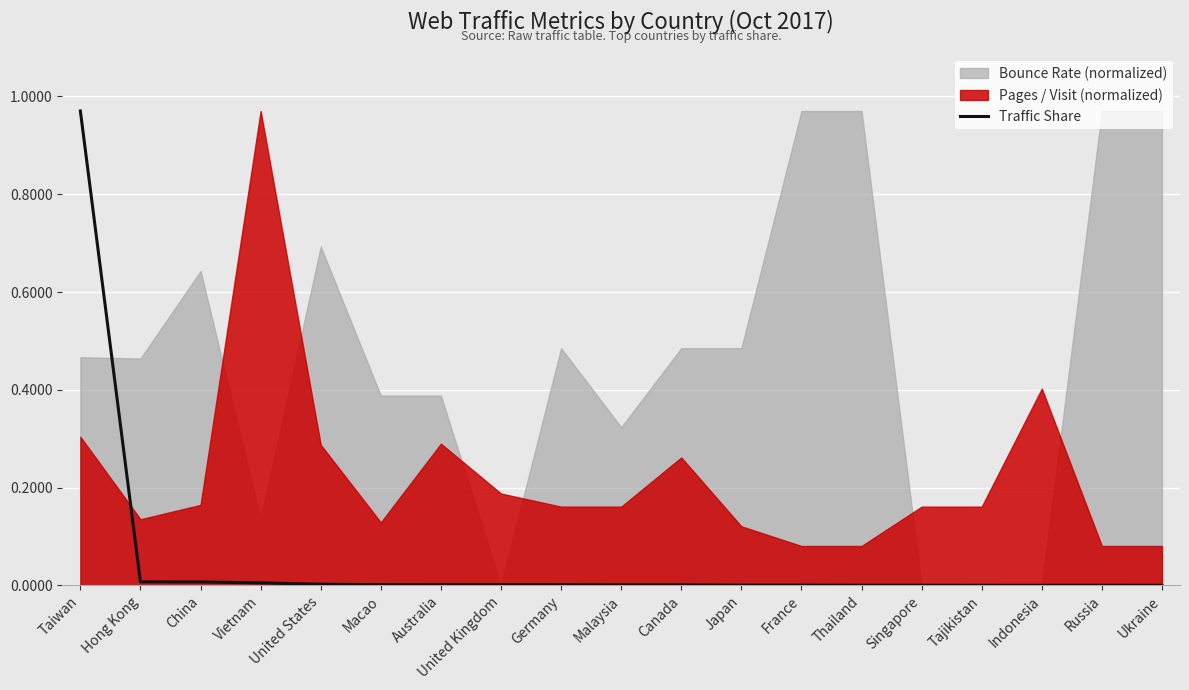

What is the label of the 9th point from the right?

Canada